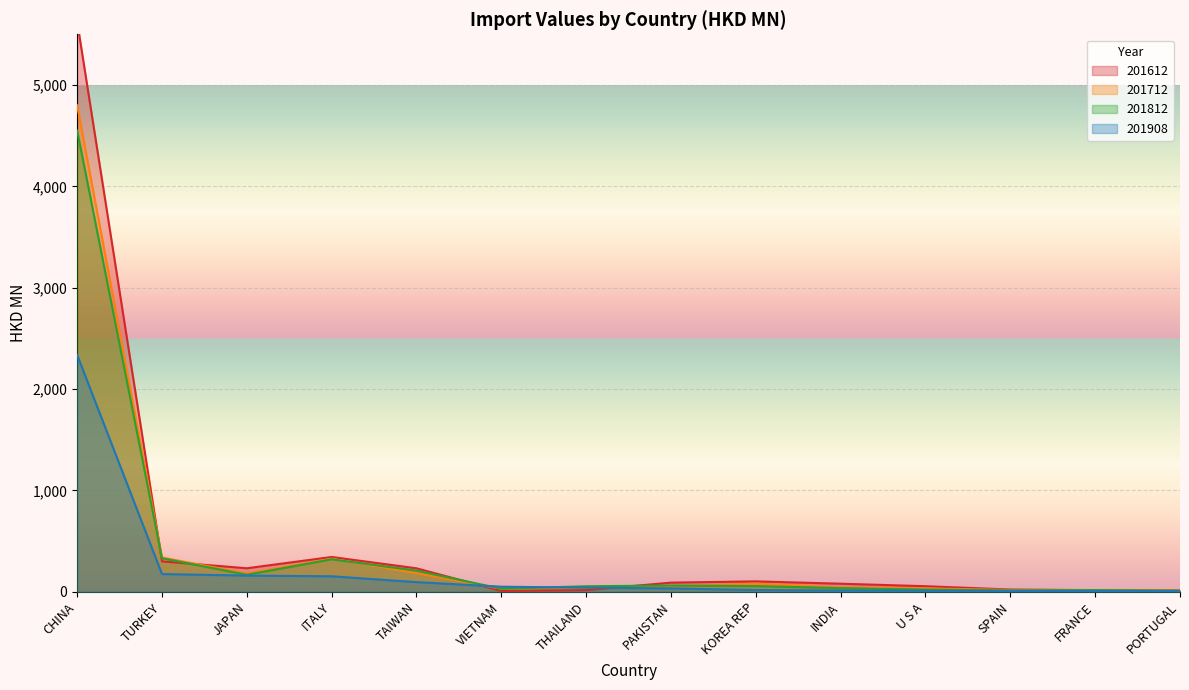

What is the difference between the maximum and second lowest values in the 201812 series?

4537.2